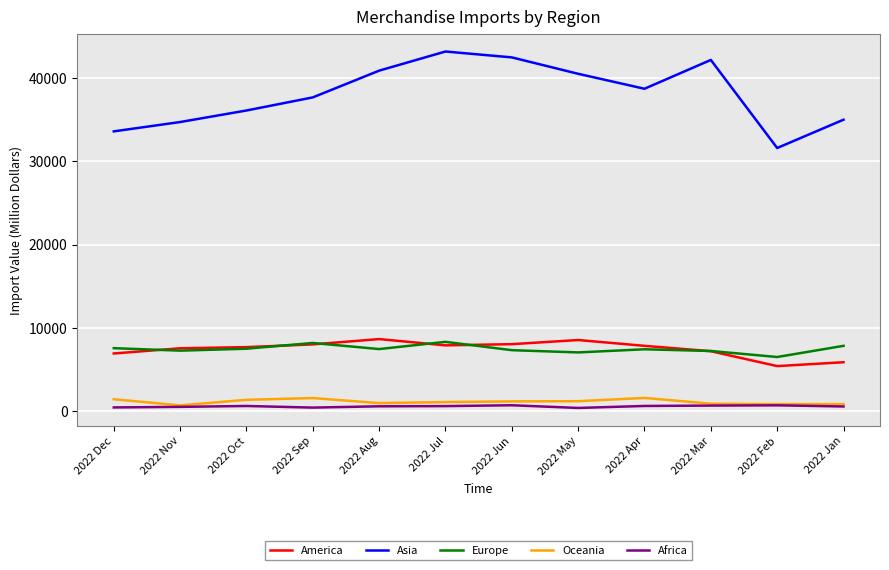

Is the value of Europe at 2022 Sep greater than the value of Asia at 2022 Apr?

No